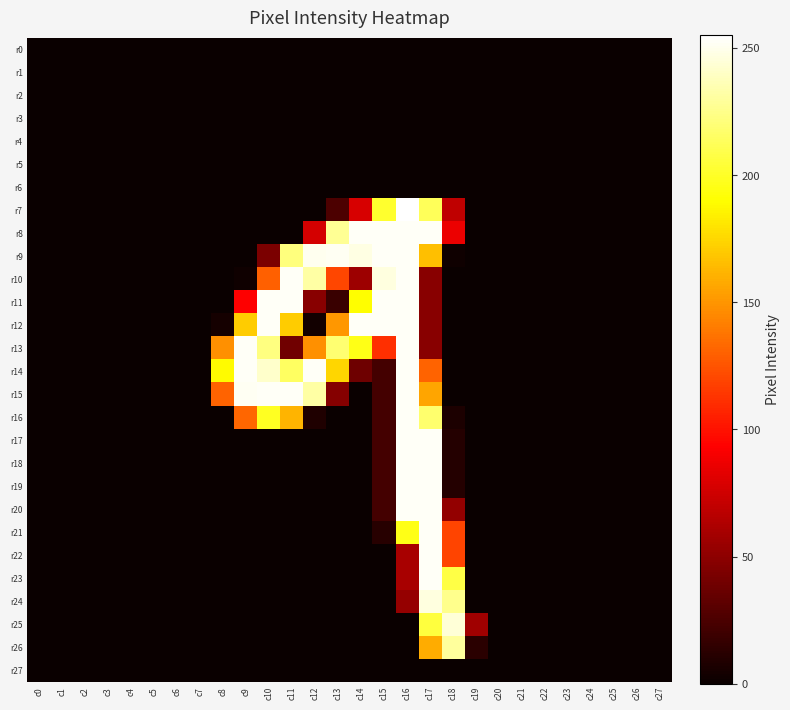

Reading left to right, transcribe all the data shown in this chart.

r0: c0=0	c1=0	c2=0	c3=0	c4=0	c5=0	c6=0	c7=0	c8=0	c9=0	c10=0	c11=0	c12=0	c13=0	c14=0	c15=0	c16=0	c17=0	c18=0	c19=0	c20=0	c21=0	c22=0	c23=0	c24=0	c25=0	c26=0	c27=0
r1: c0=0	c1=0	c2=0	c3=0	c4=0	c5=0	c6=0	c7=0	c8=0	c9=0	c10=0	c11=0	c12=0	c13=0	c14=0	c15=0	c16=0	c17=0	c18=0	c19=0	c20=0	c21=0	c22=0	c23=0	c24=0	c25=0	c26=0	c27=0
r2: c0=0	c1=0	c2=0	c3=0	c4=0	c5=0	c6=0	c7=0	c8=0	c9=0	c10=0	c11=0	c12=0	c13=0	c14=0	c15=0	c16=0	c17=0	c18=0	c19=0	c20=0	c21=0	c22=0	c23=0	c24=0	c25=0	c26=0	c27=0
r3: c0=0	c1=0	c2=0	c3=0	c4=0	c5=0	c6=0	c7=0	c8=0	c9=0	c10=0	c11=0	c12=0	c13=0	c14=0	c15=0	c16=0	c17=0	c18=0	c19=0	c20=0	c21=0	c22=0	c23=0	c24=0	c25=0	c26=0	c27=0
r4: c0=0	c1=0	c2=0	c3=0	c4=0	c5=0	c6=0	c7=0	c8=0	c9=0	c10=0	c11=0	c12=0	c13=0	c14=0	c15=0	c16=0	c17=0	c18=0	c19=0	c20=0	c21=0	c22=0	c23=0	c24=0	c25=0	c26=0	c27=0
r5: c0=0	c1=0	c2=0	c3=0	c4=0	c5=0	c6=0	c7=0	c8=0	c9=0	c10=0	c11=0	c12=0	c13=0	c14=0	c15=0	c16=0	c17=0	c18=0	c19=0	c20=0	c21=0	c22=0	c23=0	c24=0	c25=0	c26=0	c27=0
r6: c0=0	c1=0	c2=0	c3=0	c4=0	c5=0	c6=0	c7=0	c8=0	c9=0	c10=0	c11=0	c12=0	c13=0	c14=0	c15=0	c16=0	c17=0	c18=0	c19=0	c20=0	c21=0	c22=0	c23=0	c24=0	c25=0	c26=0	c27=0
r7: c0=0	c1=0	c2=0	c3=0	c4=0	c5=0	c6=0	c7=0	c8=0	c9=0	c10=0	c11=0	c12=0	c13=25	c14=78	c15=202	c16=255	c17=213	c18=69	c19=0	c20=0	c21=0	c22=0	c23=0	c24=0	c25=0	c26=0	c27=0
r8: c0=0	c1=0	c2=0	c3=0	c4=0	c5=0	c6=0	c7=0	c8=0	c9=0	c10=0	c11=0	c12=77	c13=228	c14=253	c15=253	c16=253	c17=253	c18=86	c19=0	c20=0	c21=0	c22=0	c23=0	c24=0	c25=0	c26=0	c27=0
r9: c0=0	c1=0	c2=0	c3=0	c4=0	c5=0	c6=0	c7=0	c8=0	c9=0	c10=43	c11=222	c12=251	c13=252	c14=248	c15=253	c16=253	c17=166	c18=2	c19=0	c20=0	c21=0	c22=0	c23=0	c24=0	c25=0	c26=0	c27=0
r10: c0=0	c1=0	c2=0	c3=0	c4=0	c5=0	c6=0	c7=0	c8=0	c9=2	c10=130	c11=253	c12=232	c13=120	c14=56	c15=247	c16=253	c17=48	c18=0	c19=0	c20=0	c21=0	c22=0	c23=0	c24=0	c25=0	c26=0	c27=0
r11: c0=0	c1=0	c2=0	c3=0	c4=0	c5=0	c6=0	c7=0	c8=0	c9=93	c10=253	c11=253	c12=48	c13=18	c14=190	c15=253	c16=253	c17=48	c18=0	c19=0	c20=0	c21=0	c22=0	c23=0	c24=0	c25=0	c26=0	c27=0
r12: c0=0	c1=0	c2=0	c3=0	c4=0	c5=0	c6=0	c7=0	c8=4	c9=171	c10=253	c11=171	c12=3	c13=151	c14=253	c15=253	c16=253	c17=48	c18=0	c19=0	c20=0	c21=0	c22=0	c23=0	c24=0	c25=0	c26=0	c27=0
r13: c0=0	c1=0	c2=0	c3=0	c4=0	c5=0	c6=0	c7=0	c8=148	c9=253	c10=223	c11=39	c12=148	c13=219	c14=196	c15=111	c16=253	c17=48	c18=0	c19=0	c20=0	c21=0	c22=0	c23=0	c24=0	c25=0	c26=0	c27=0
r14: c0=0	c1=0	c2=0	c3=0	c4=0	c5=0	c6=0	c7=0	c8=189	c9=253	c10=242	c11=215	c12=253	c13=175	c14=38	c15=22	c16=253	c17=131	c18=0	c19=0	c20=0	c21=0	c22=0	c23=0	c24=0	c25=0	c26=0	c27=0
r15: c0=0	c1=0	c2=0	c3=0	c4=0	c5=0	c6=0	c7=0	c8=131	c9=252	c10=253	c11=253	c12=232	c13=47	c14=0	c15=22	c16=253	c17=156	c18=0	c19=0	c20=0	c21=0	c22=0	c23=0	c24=0	c25=0	c26=0	c27=0
r16: c0=0	c1=0	c2=0	c3=0	c4=0	c5=0	c6=0	c7=0	c8=0	c9=132	c10=199	c11=162	c12=8	c13=0	c14=0	c15=22	c16=253	c17=218	c18=7	c19=0	c20=0	c21=0	c22=0	c23=0	c24=0	c25=0	c26=0	c27=0
r17: c0=0	c1=0	c2=0	c3=0	c4=0	c5=0	c6=0	c7=0	c8=0	c9=0	c10=0	c11=0	c12=0	c13=0	c14=0	c15=22	c16=253	c17=253	c18=10	c19=0	c20=0	c21=0	c22=0	c23=0	c24=0	c25=0	c26=0	c27=0
r18: c0=0	c1=0	c2=0	c3=0	c4=0	c5=0	c6=0	c7=0	c8=0	c9=0	c10=0	c11=0	c12=0	c13=0	c14=0	c15=22	c16=253	c17=253	c18=10	c19=0	c20=0	c21=0	c22=0	c23=0	c24=0	c25=0	c26=0	c27=0
r19: c0=0	c1=0	c2=0	c3=0	c4=0	c5=0	c6=0	c7=0	c8=0	c9=0	c10=0	c11=0	c12=0	c13=0	c14=0	c15=22	c16=253	c17=253	c18=10	c19=0	c20=0	c21=0	c22=0	c23=0	c24=0	c25=0	c26=0	c27=0
r20: c0=0	c1=0	c2=0	c3=0	c4=0	c5=0	c6=0	c7=0	c8=0	c9=0	c10=0	c11=0	c12=0	c13=0	c14=0	c15=22	c16=253	c17=253	c18=52	c19=0	c20=0	c21=0	c22=0	c23=0	c24=0	c25=0	c26=0	c27=0
r21: c0=0	c1=0	c2=0	c3=0	c4=0	c5=0	c6=0	c7=0	c8=0	c9=0	c10=0	c11=0	c12=0	c13=0	c14=0	c15=11	c16=196	c17=253	c18=119	c19=0	c20=0	c21=0	c22=0	c23=0	c24=0	c25=0	c26=0	c27=0
r22: c0=0	c1=0	c2=0	c3=0	c4=0	c5=0	c6=0	c7=0	c8=0	c9=0	c10=0	c11=0	c12=0	c13=0	c14=0	c15=0	c16=60	c17=253	c18=119	c19=0	c20=0	c21=0	c22=0	c23=0	c24=0	c25=0	c26=0	c27=0
r23: c0=0	c1=0	c2=0	c3=0	c4=0	c5=0	c6=0	c7=0	c8=0	c9=0	c10=0	c11=0	c12=0	c13=0	c14=0	c15=0	c16=60	c17=253	c18=208	c19=0	c20=0	c21=0	c22=0	c23=0	c24=0	c25=0	c26=0	c27=0
r24: c0=0	c1=0	c2=0	c3=0	c4=0	c5=0	c6=0	c7=0	c8=0	c9=0	c10=0	c11=0	c12=0	c13=0	c14=0	c15=0	c16=53	c17=247	c18=226	c19=0	c20=0	c21=0	c22=0	c23=0	c24=0	c25=0	c26=0	c27=0
r25: c0=0	c1=0	c2=0	c3=0	c4=0	c5=0	c6=0	c7=0	c8=0	c9=0	c10=0	c11=0	c12=0	c13=0	c14=0	c15=0	c16=0	c17=206	c18=245	c19=57	c20=0	c21=0	c22=0	c23=0	c24=0	c25=0	c26=0	c27=0
r26: c0=0	c1=0	c2=0	c3=0	c4=0	c5=0	c6=0	c7=0	c8=0	c9=0	c10=0	c11=0	c12=0	c13=0	c14=0	c15=0	c16=0	c17=159	c18=230	c19=12	c20=0	c21=0	c22=0	c23=0	c24=0	c25=0	c26=0	c27=0
r27: c0=0	c1=0	c2=0	c3=0	c4=0	c5=0	c6=0	c7=0	c8=0	c9=0	c10=0	c11=0	c12=0	c13=0	c14=0	c15=0	c16=0	c17=0	c18=0	c19=0	c20=0	c21=0	c22=0	c23=0	c24=0	c25=0	c26=0	c27=0